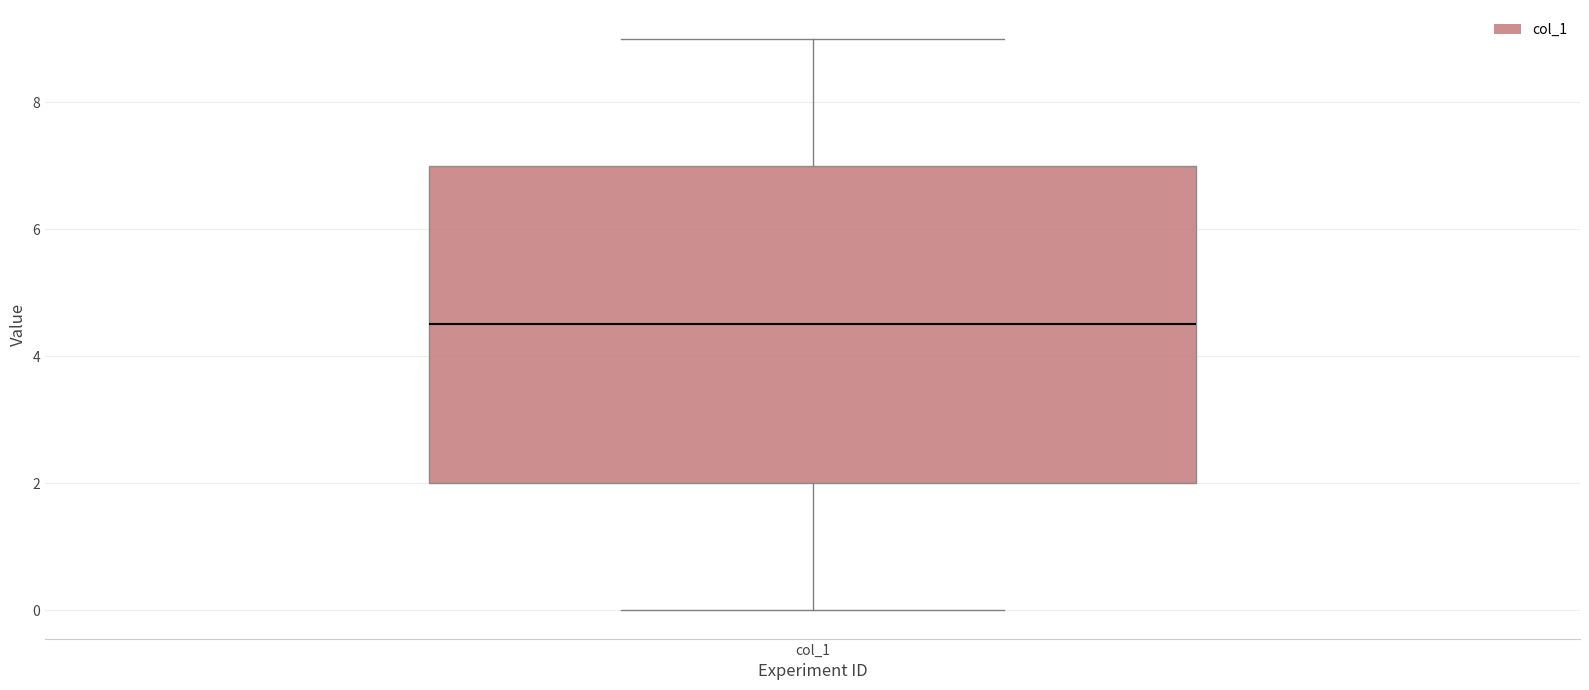

Transcribe this box plot: give where the median line is, the range the box spans, and where the two whiskers end, as read against the y-axis. The values are not printed on the chart, so give them approximately, as read against the axis.

median 4.6, box 2.0 to 7.0, whiskers 0.0 to 9.0